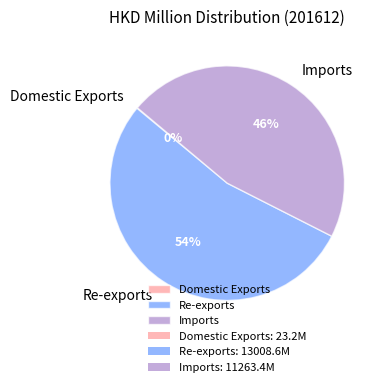

Is it true that Re-exports is 67% of the pie?

False